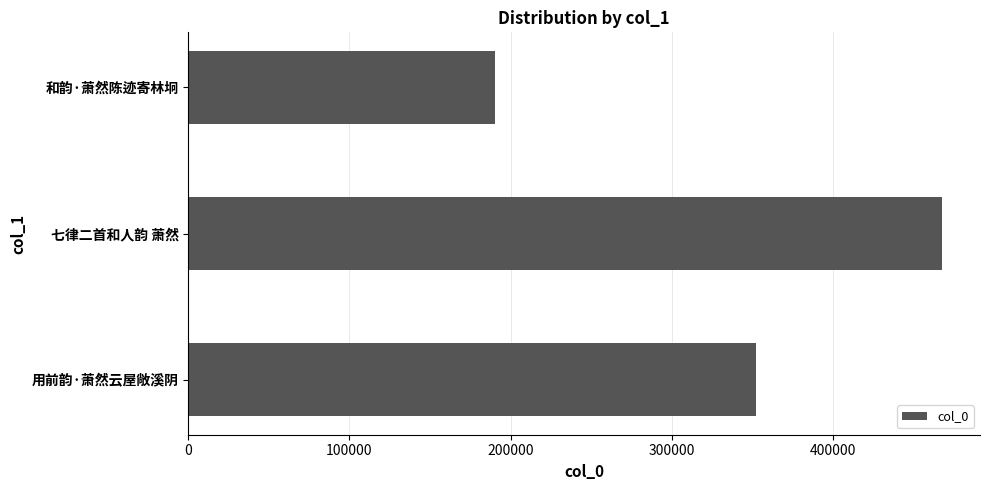

Are the bars horizontal?

Yes